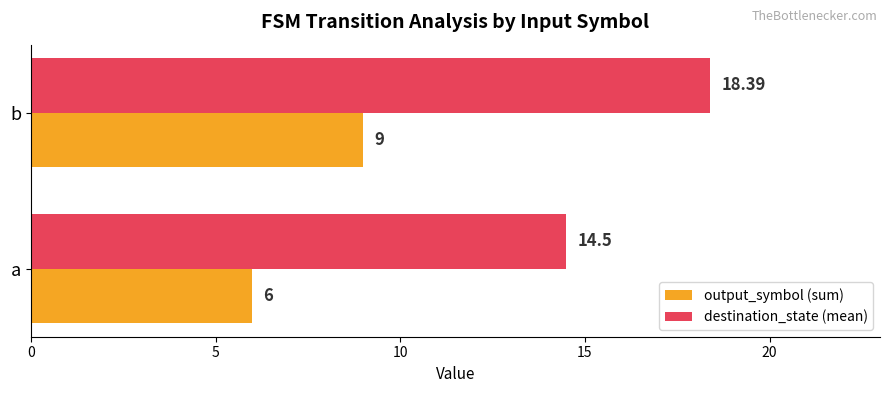

List the series in order of their peak value, lowest first.

output_symbol (sum), destination_state (mean)